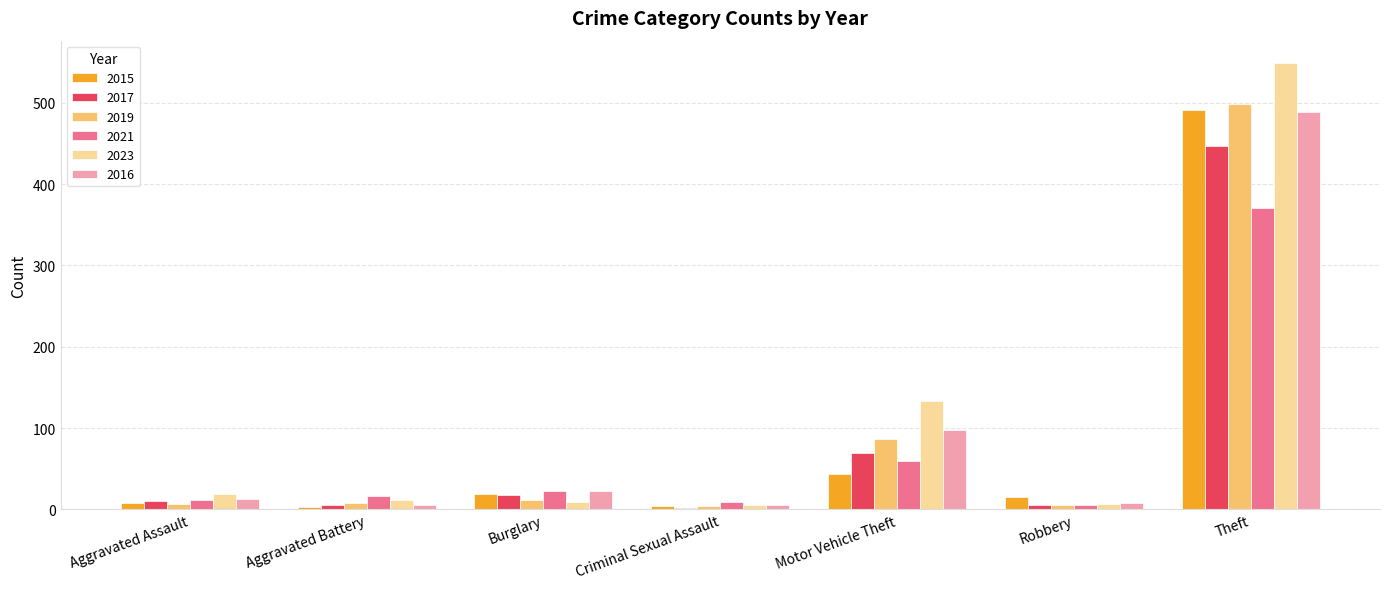

Where is 2016 nearest to the value 247?

Motor Vehicle Theft